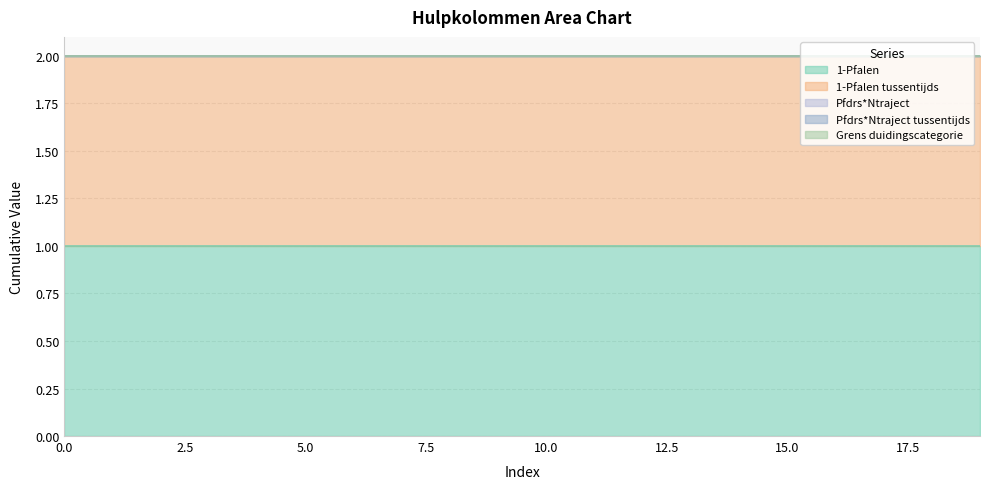

What is the difference between the highest and lowest values at 8?

1.0